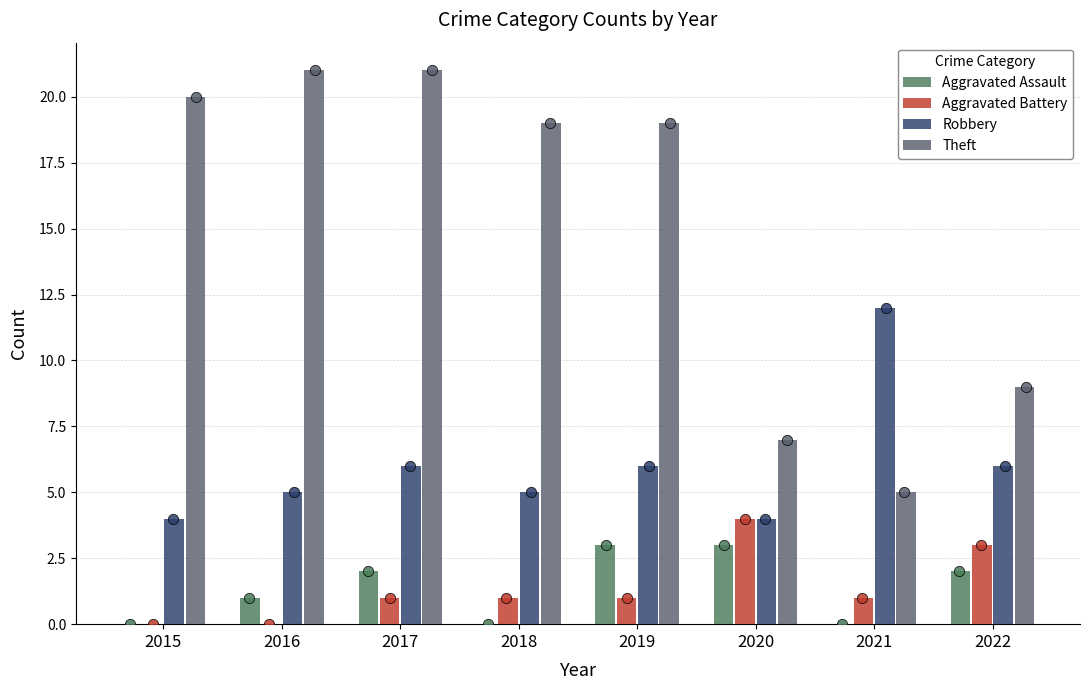

Which series has the widest spread of Y values?

Theft